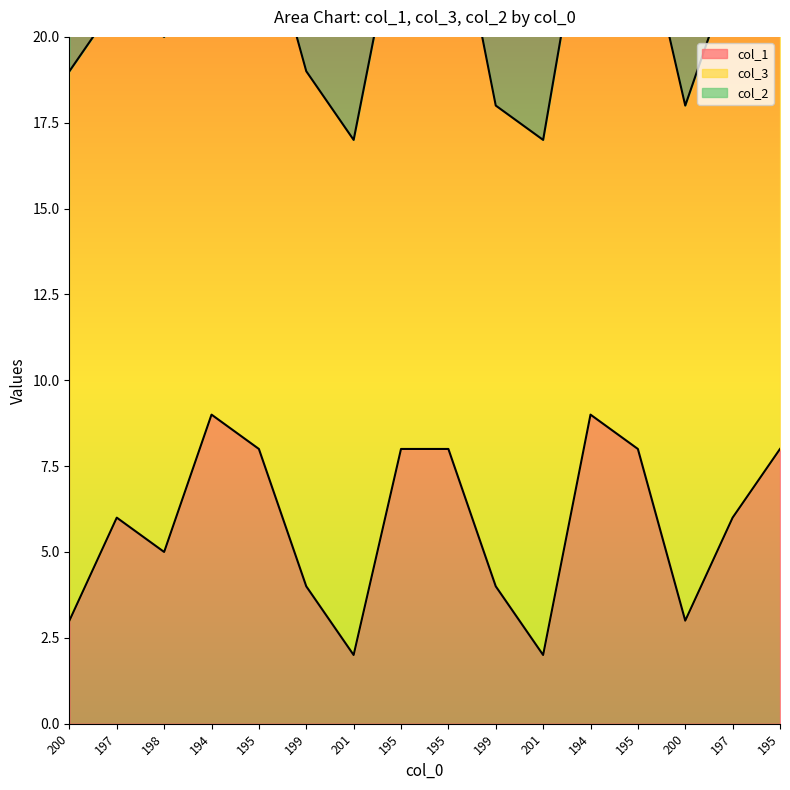

What is the spread (max minus min) of values at 200?

13